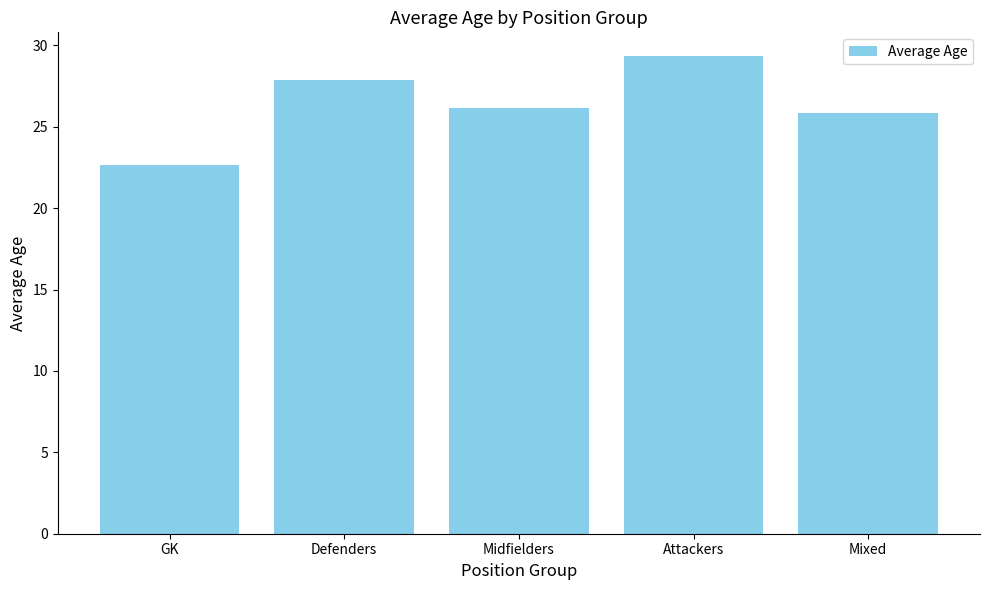

What is the sum of the values at Midfielders and Attackers?

55.5